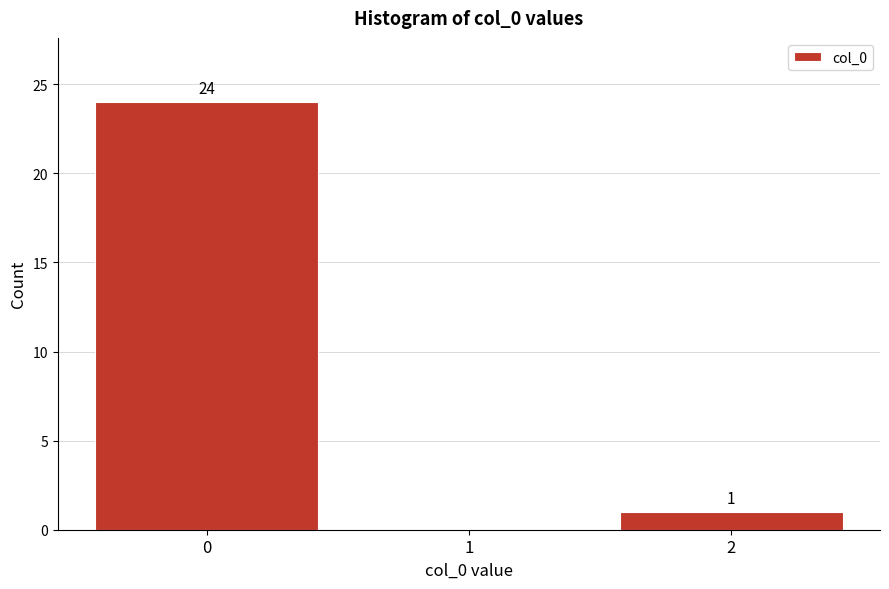

Reading left to right, what are all the values shown in this chart?

0=24	1=0	2=1